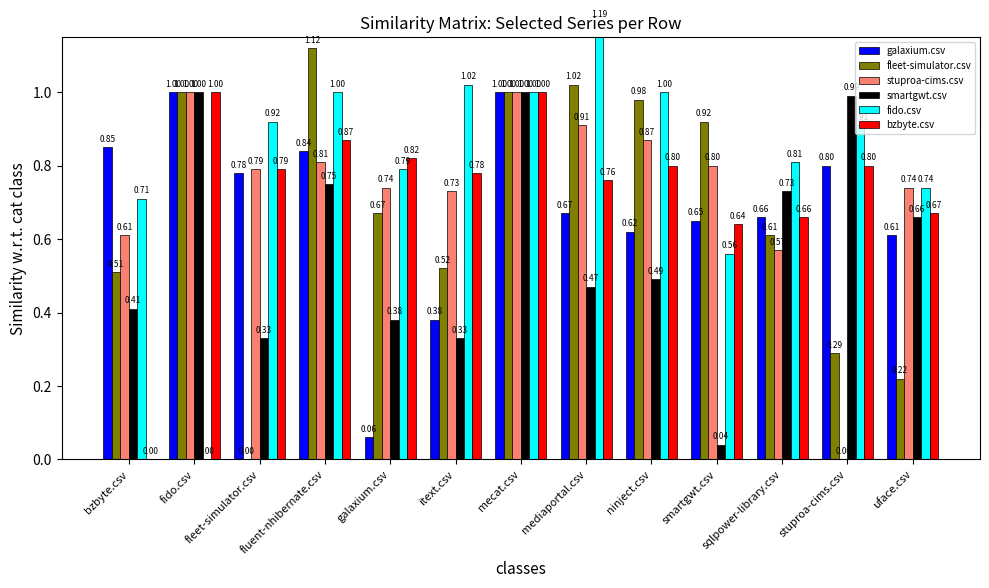

Does the chart contain stacked bars?

No